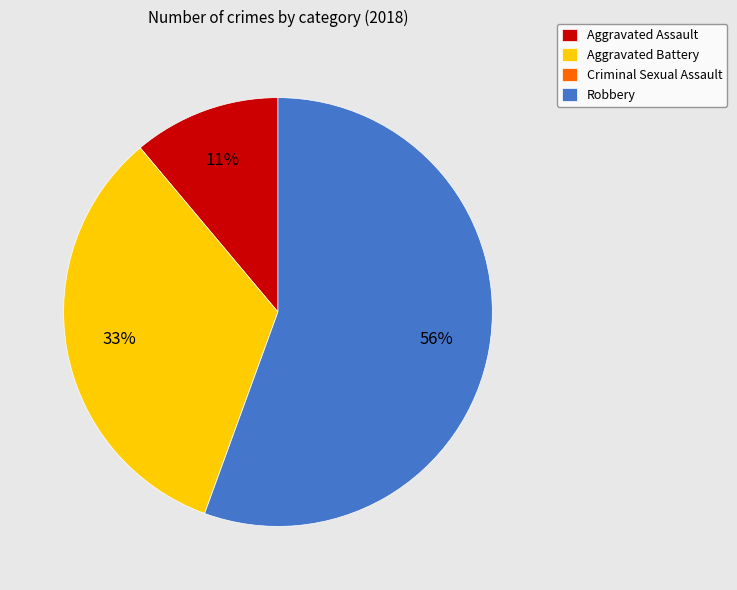

To the nearest percent, what percentage of the pie is Aggravated Assault?

11%